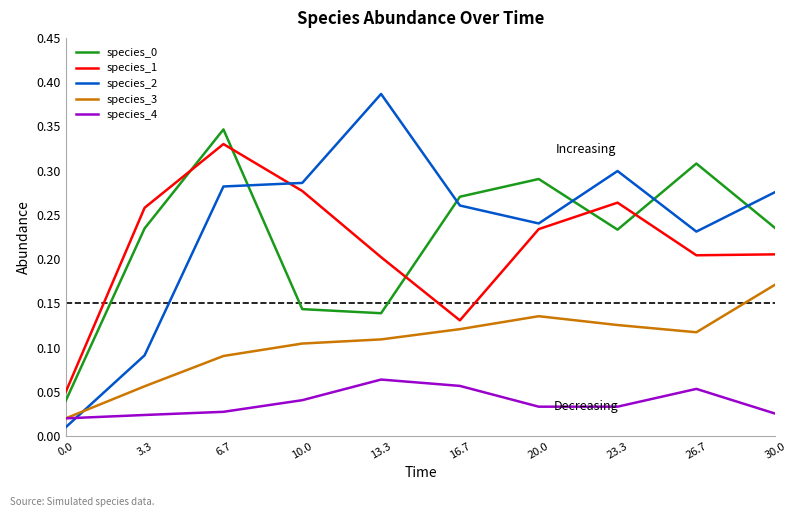

What position from the left is 23.3?

8